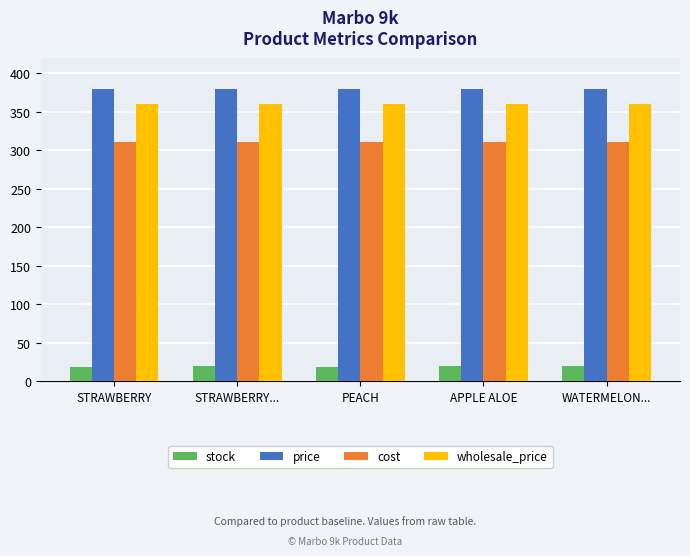

At APPLE ALOE, list the series in order from largest to smallest.

price, wholesale_price, cost, stock